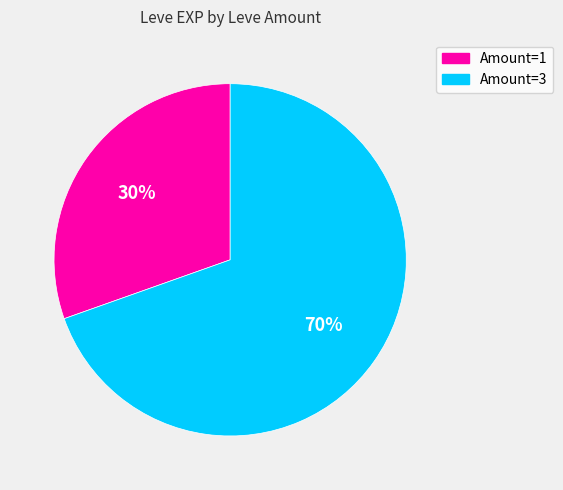

Is there a majority slice in this chart?

Yes